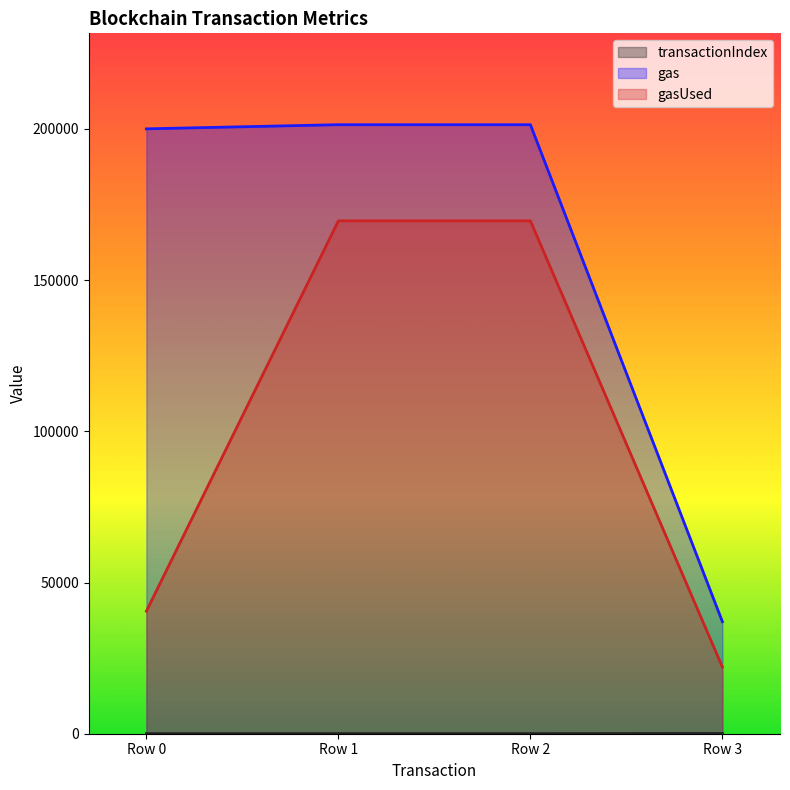

Reading left to right, list all the values displayed in this chart.

transactionIndex: 28	35	35	68
gas: 200000	201372	201372	37042
gasUsed: 40518	169568	169568	22042